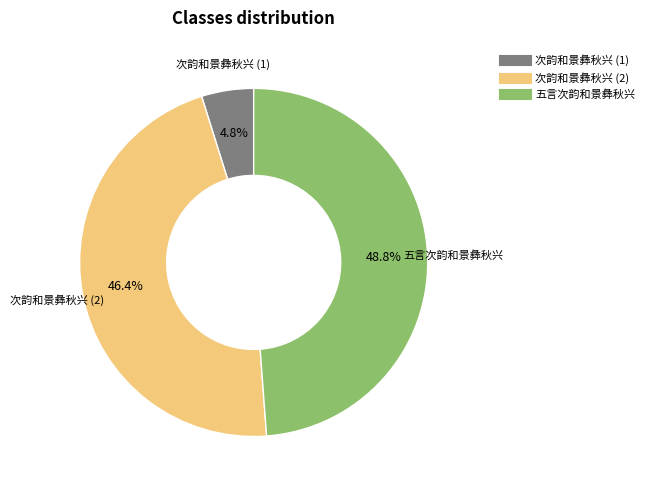

Is there any slice that represents more than half of the pie?

No